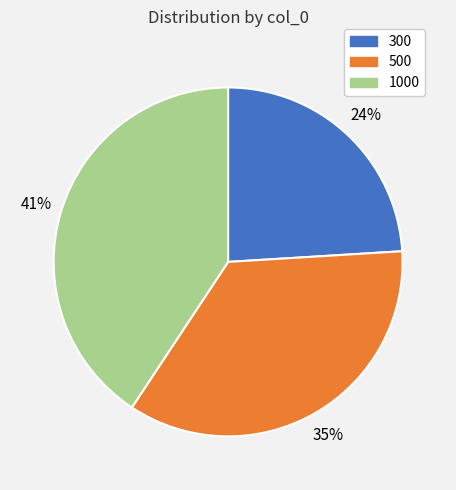

Is it true that 300 is 24% of the pie?

True